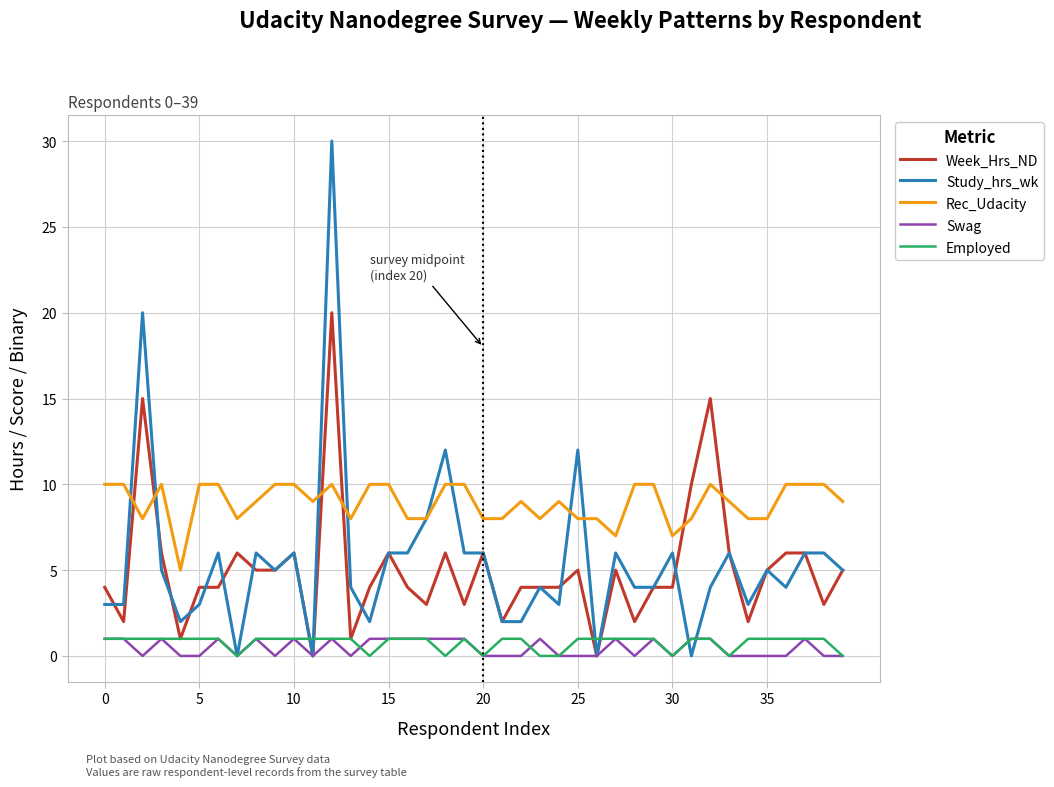

Which series has the largest total across all categories?

Rec_Udacity